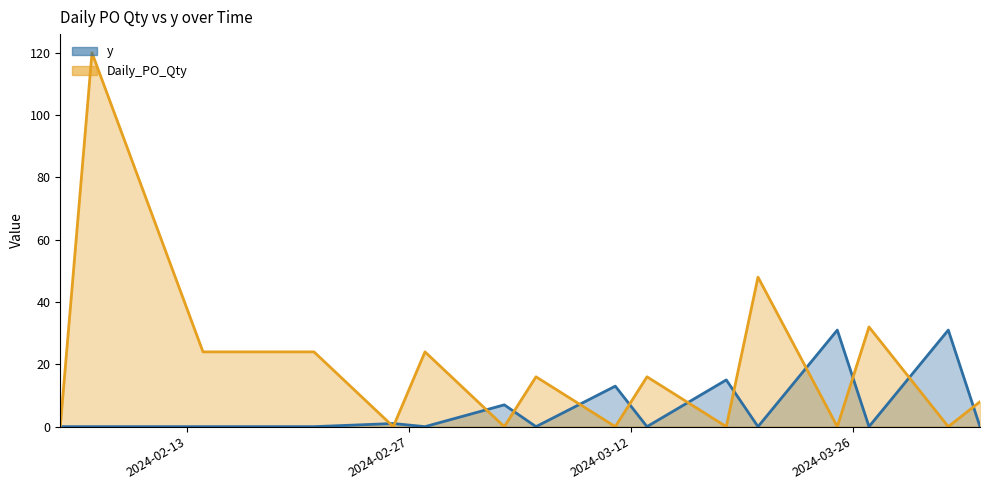

List the series in order of their peak value, highest first.

Daily_PO_Qty, y